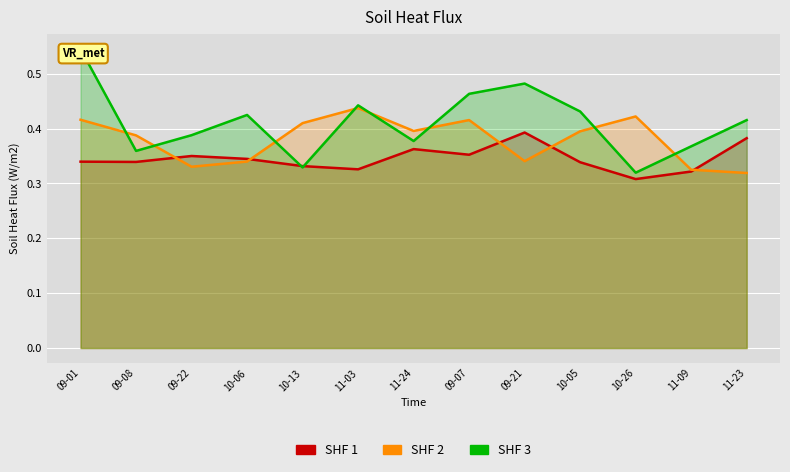

What is the total value across all series at 09-01?

1.3